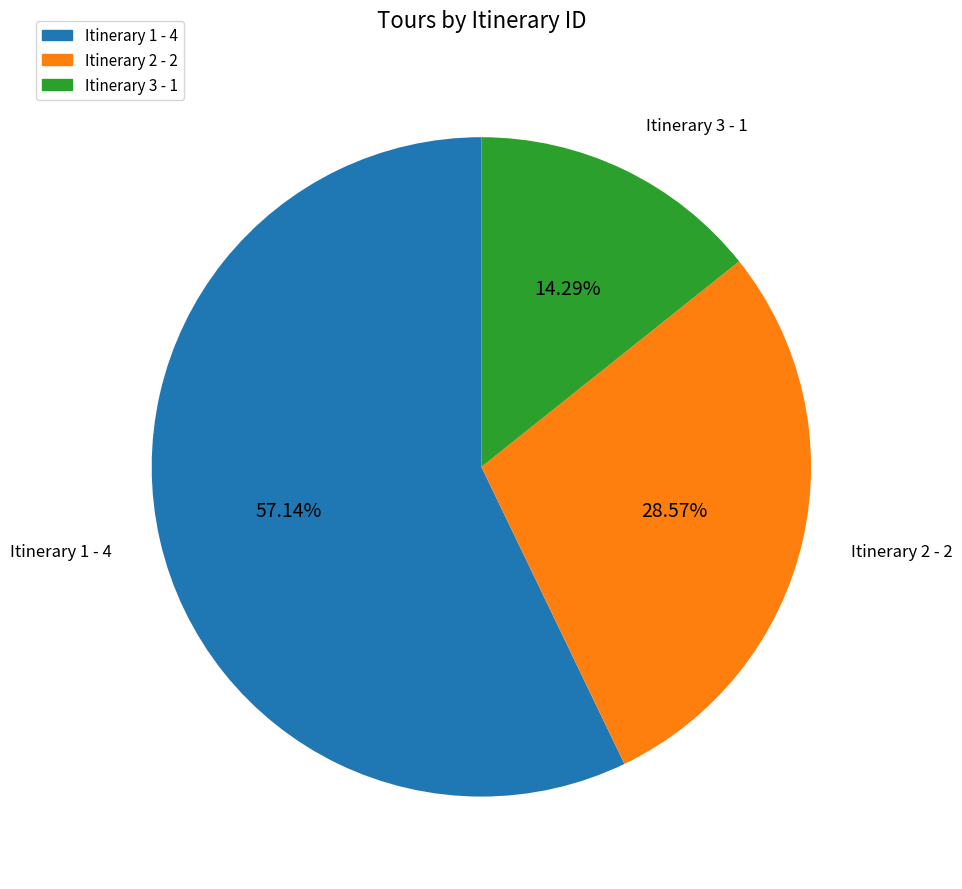

To the nearest percent, what is the difference between the largest and smallest slice percentages?

43%